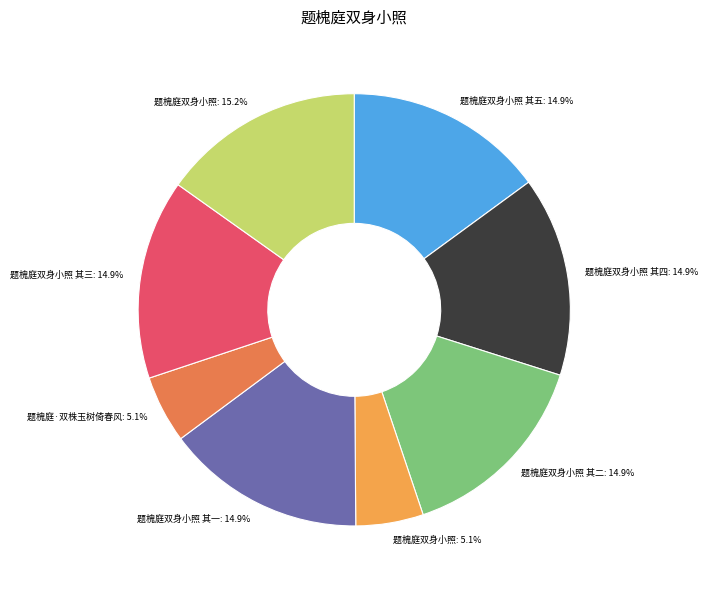

Combined, what portion of the pie is 题槐庭·双株玉树倚春风: 5.1% and 题槐庭双身小照 其三: 14.9%?

20.0%